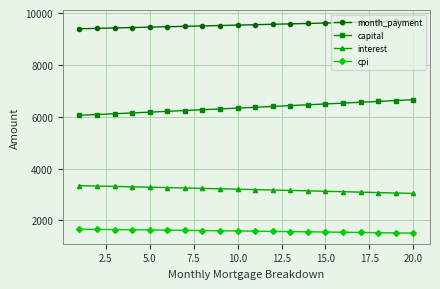

What is the sum of all interest values?

63848.2